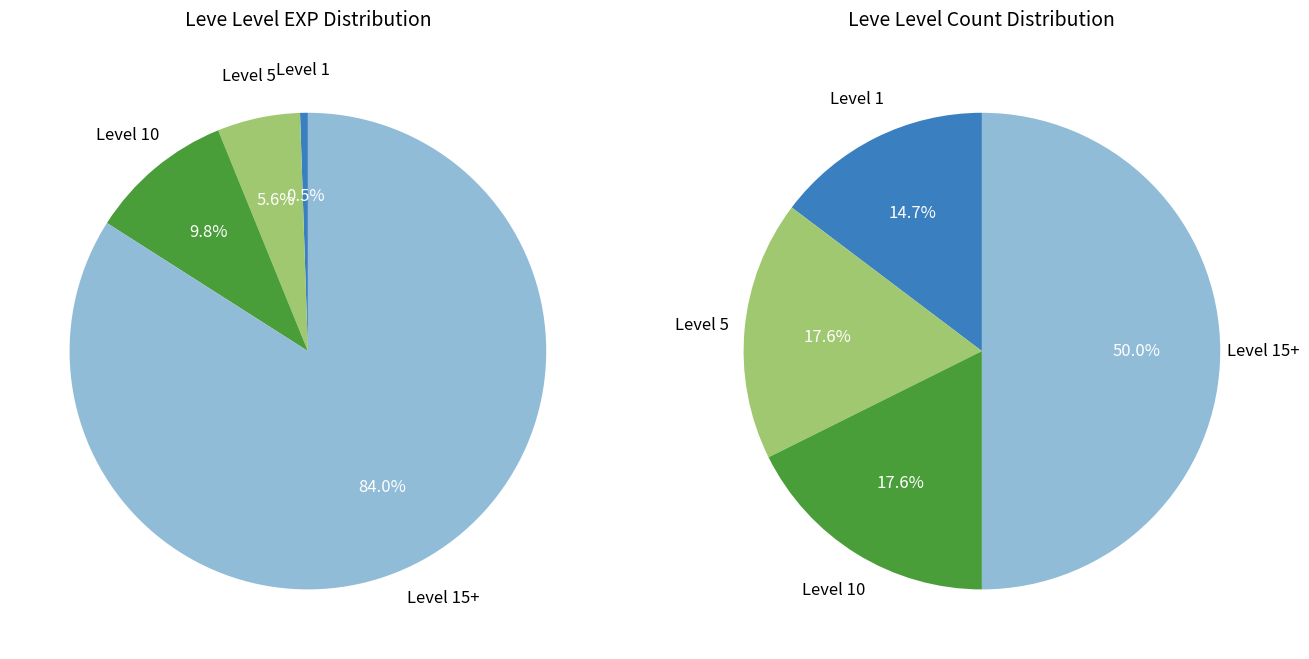

To the nearest percent, what is the combined percentage of 25 and 1?

6%